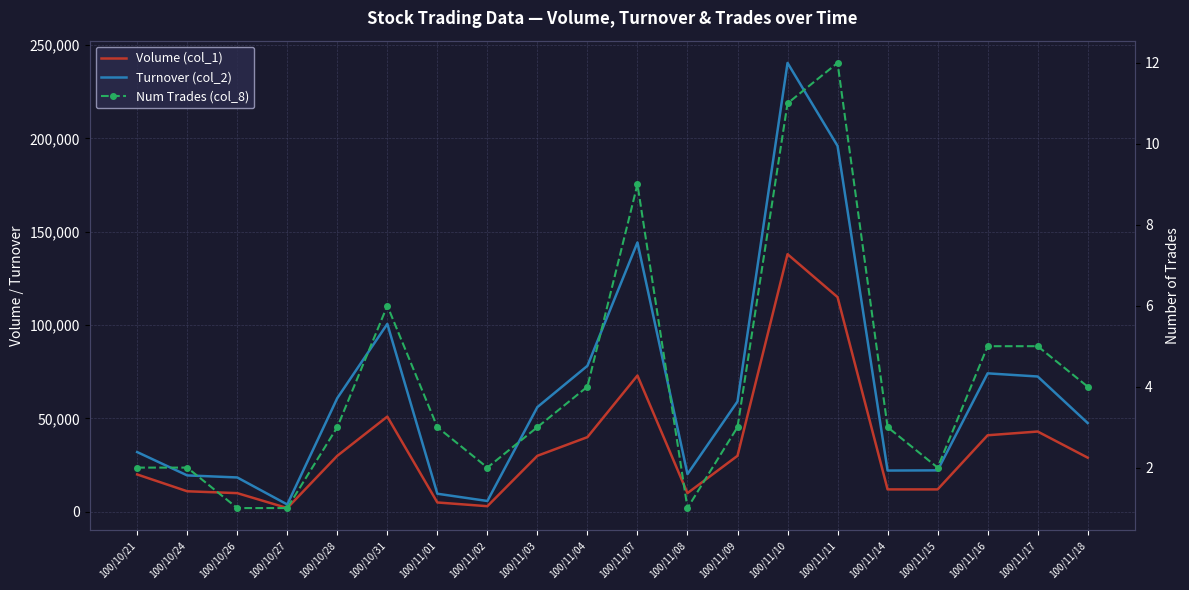

At how many categories does at least one series exceed 33611?

11